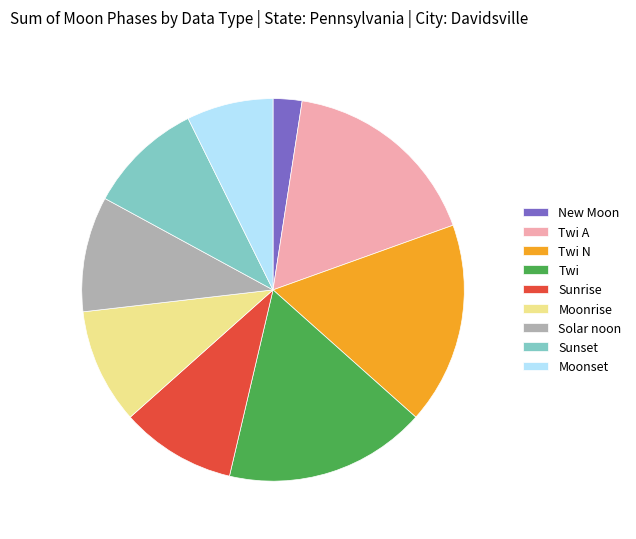

Combined, do New Moon and Twi account for over 50%?

No